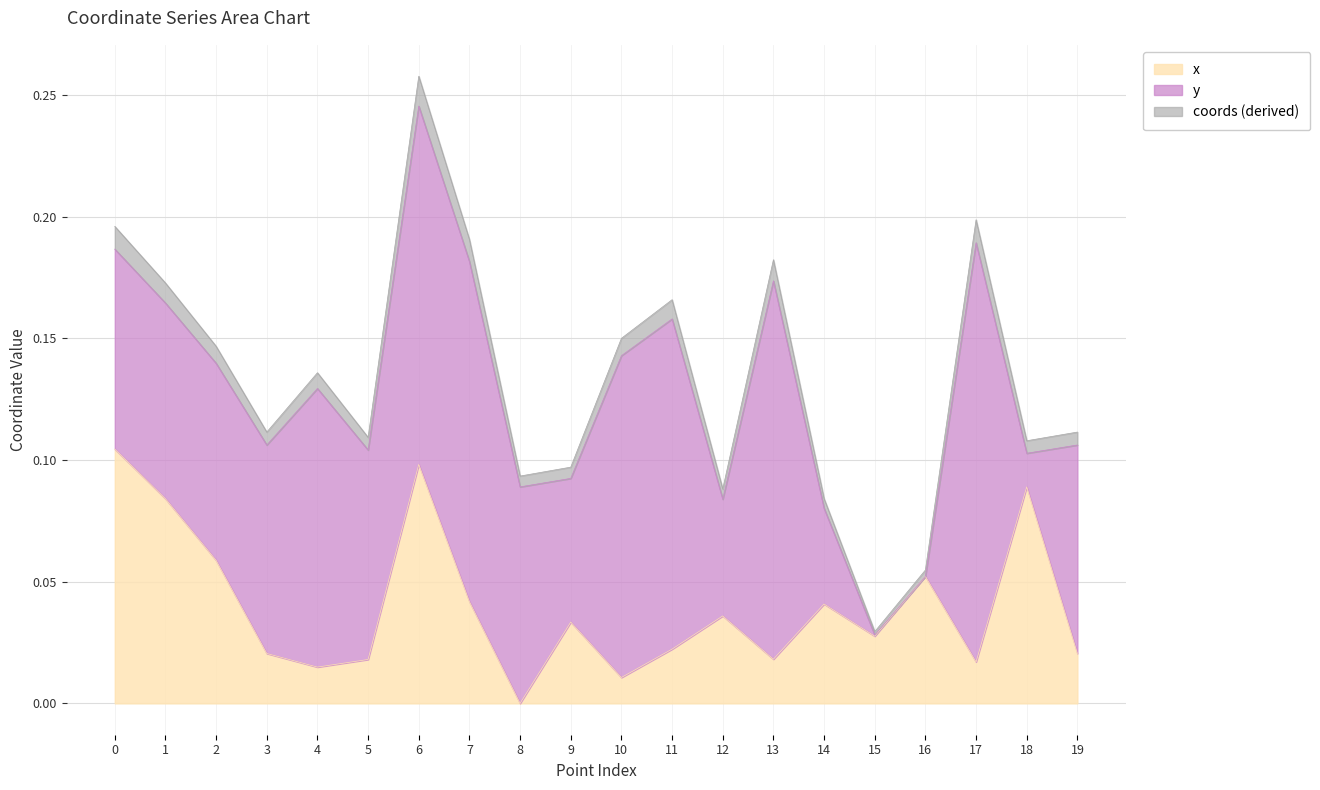

How many lines are shown in the chart?

3